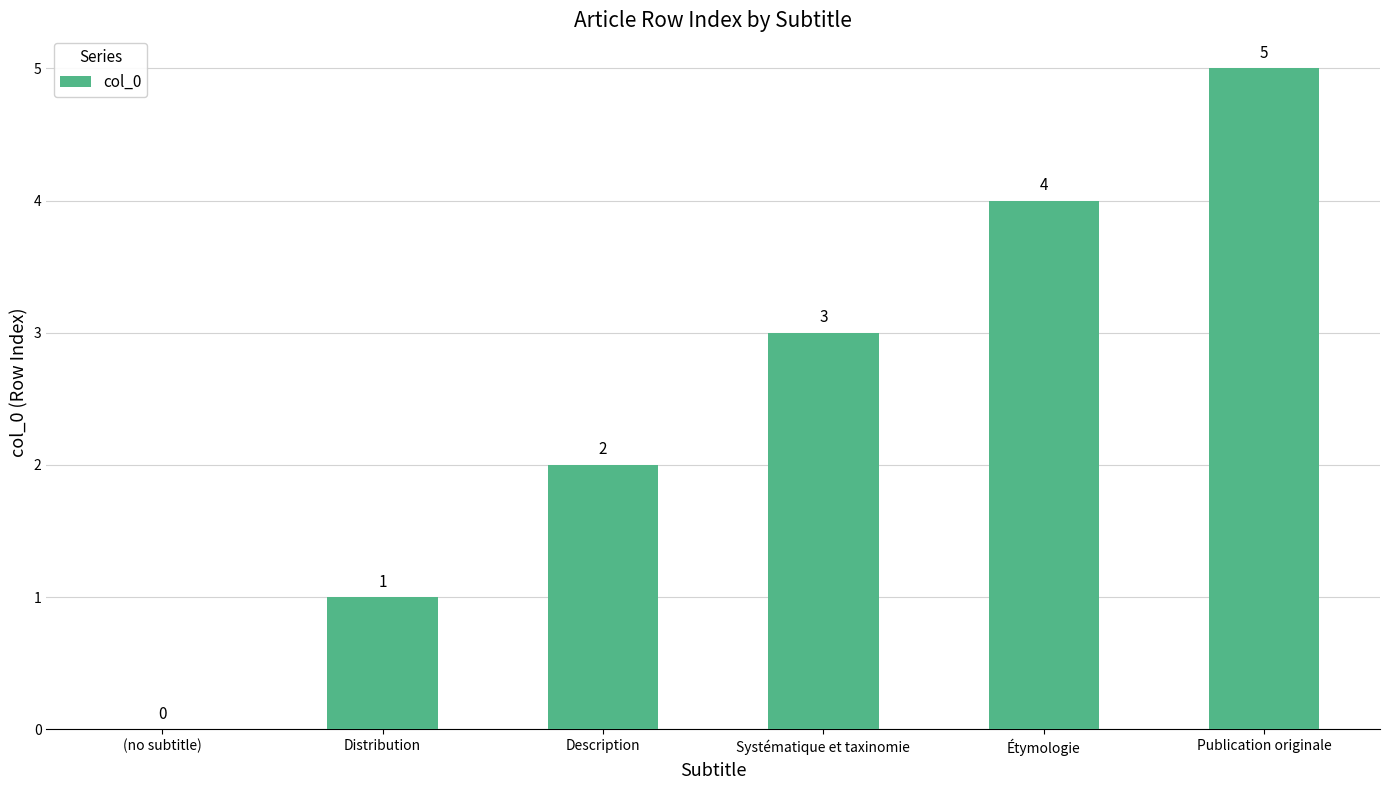

Which has a higher value, Distribution or Systématique et taxinomie?

Systématique et taxinomie